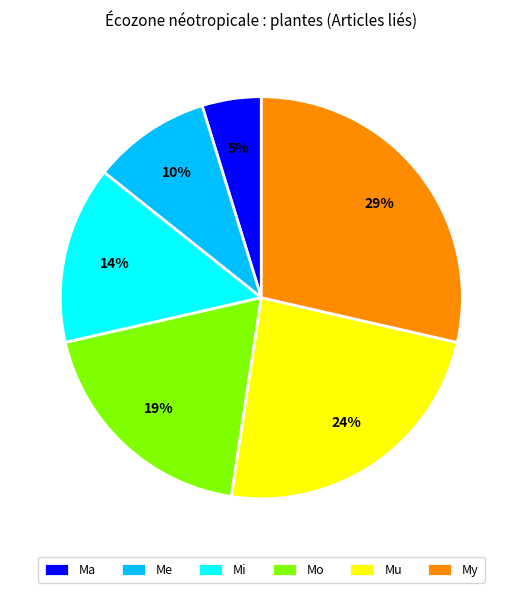

How many segments does this pie chart have?

6